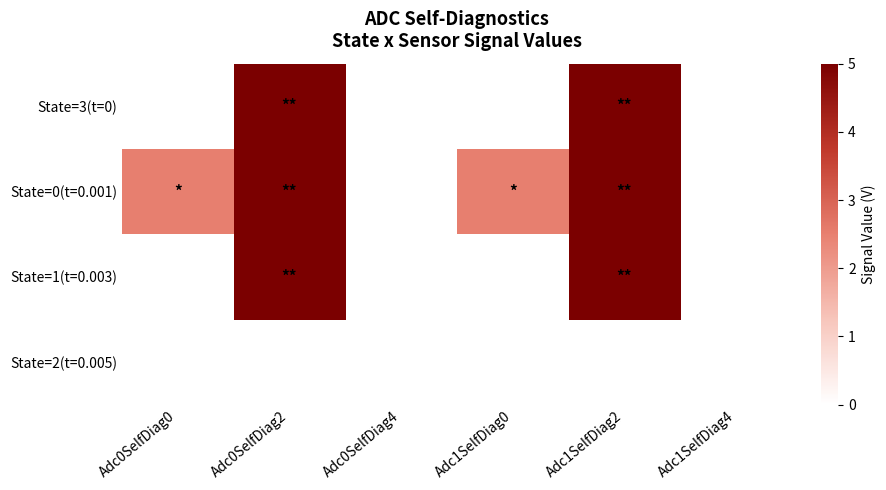

Which series has the largest total across all categories?

State=0(t=0.001)